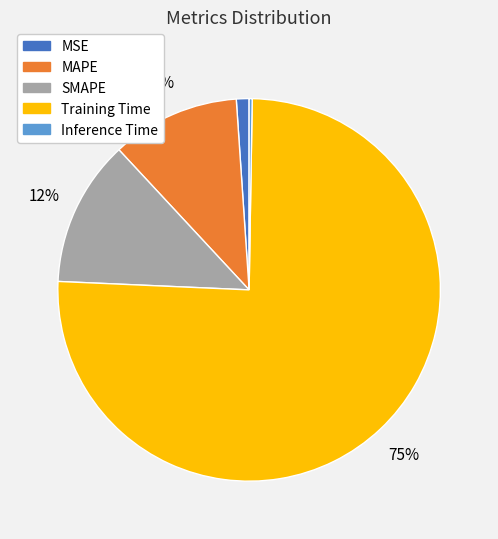

Which slice represents more than half of the pie?

Training Time